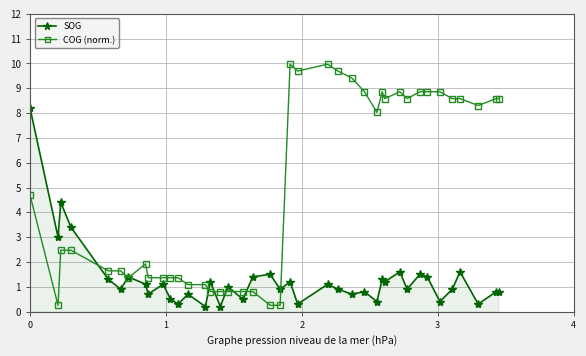

Which series has the widest spread of values?

COG (norm.)